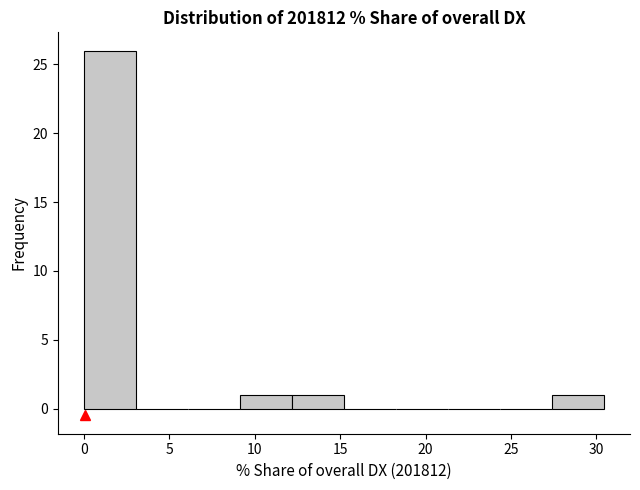

Which range on the x-axis has the tallest bar?

0.0 to 3.0